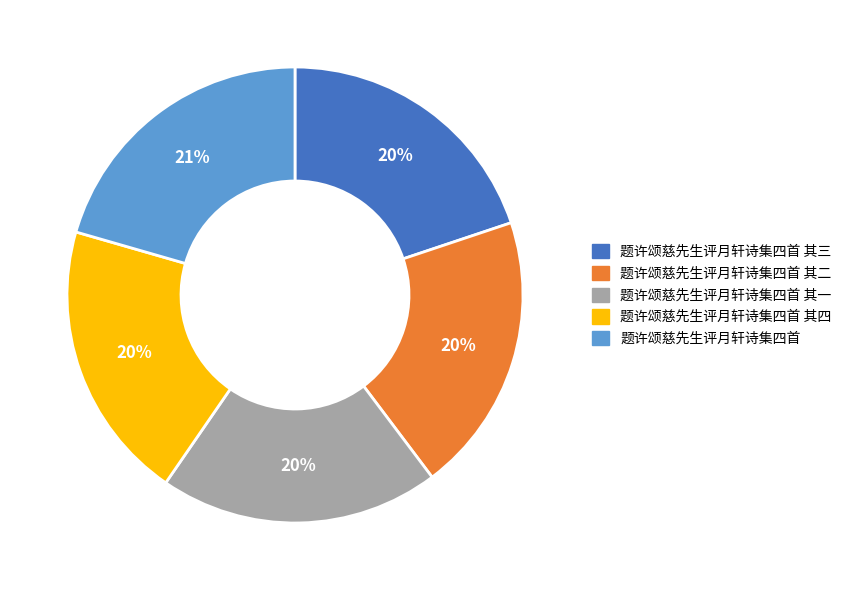

To the nearest percent, what is the difference between the largest and smallest slice percentages?

1%